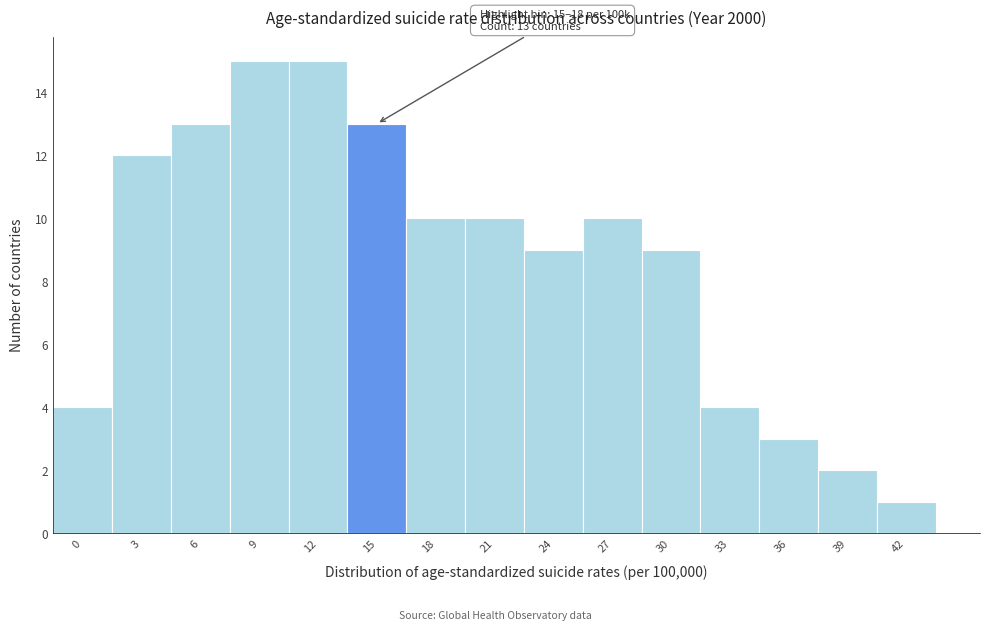

Reading left to right, transcribe all the data shown in this chart.

0=4	3=12	6=13	9=15	12=15	15=13	18=10	21=10	24=9	27=10	30=9	33=4	36=3	39=2	42=1